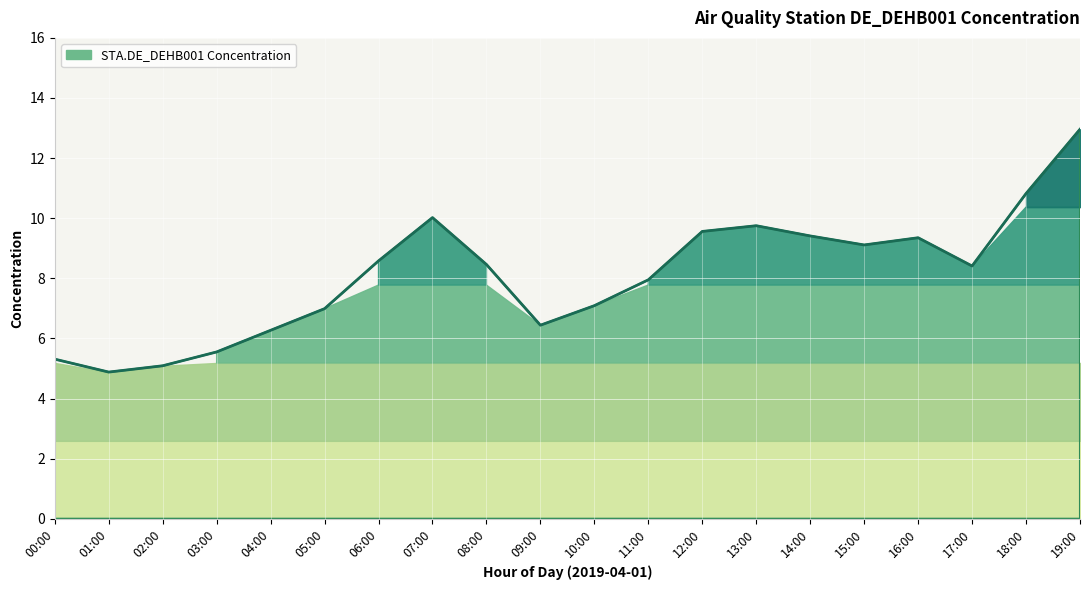

List the labels in order of value, largest first.

19:00, 18:00, 07:00, 13:00, 12:00, 14:00, 16:00, 15:00, 06:00, 08:00, 17:00, 11:00, 10:00, 05:00, 09:00, 04:00, 03:00, 00:00, 02:00, 01:00